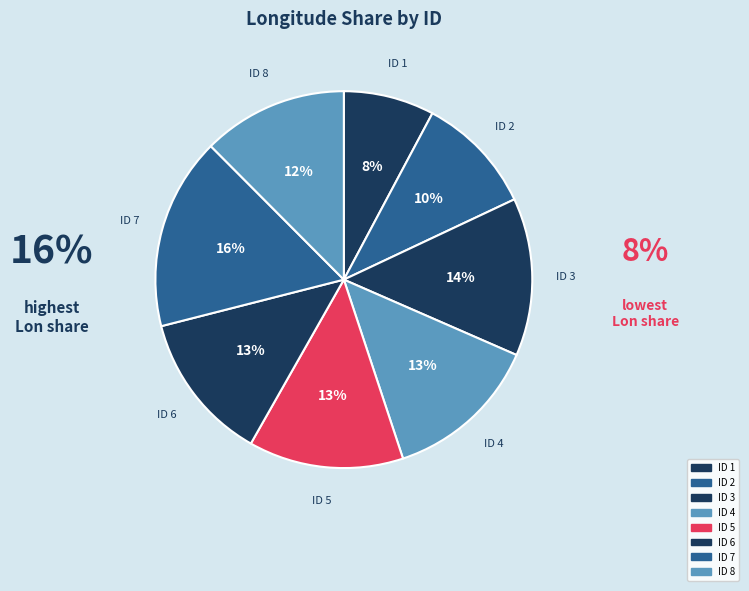

Is there any slice that represents more than half of the pie?

No